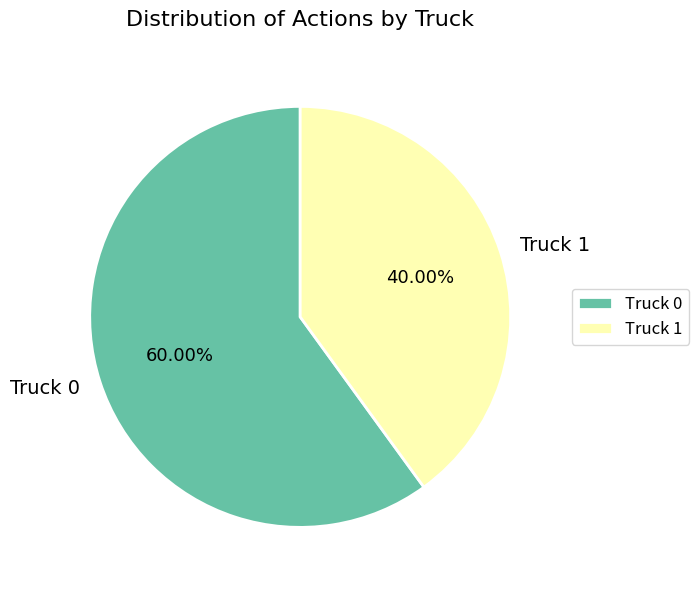

Do Truck 1 and Truck 0 together represent more than half of the pie?

Yes